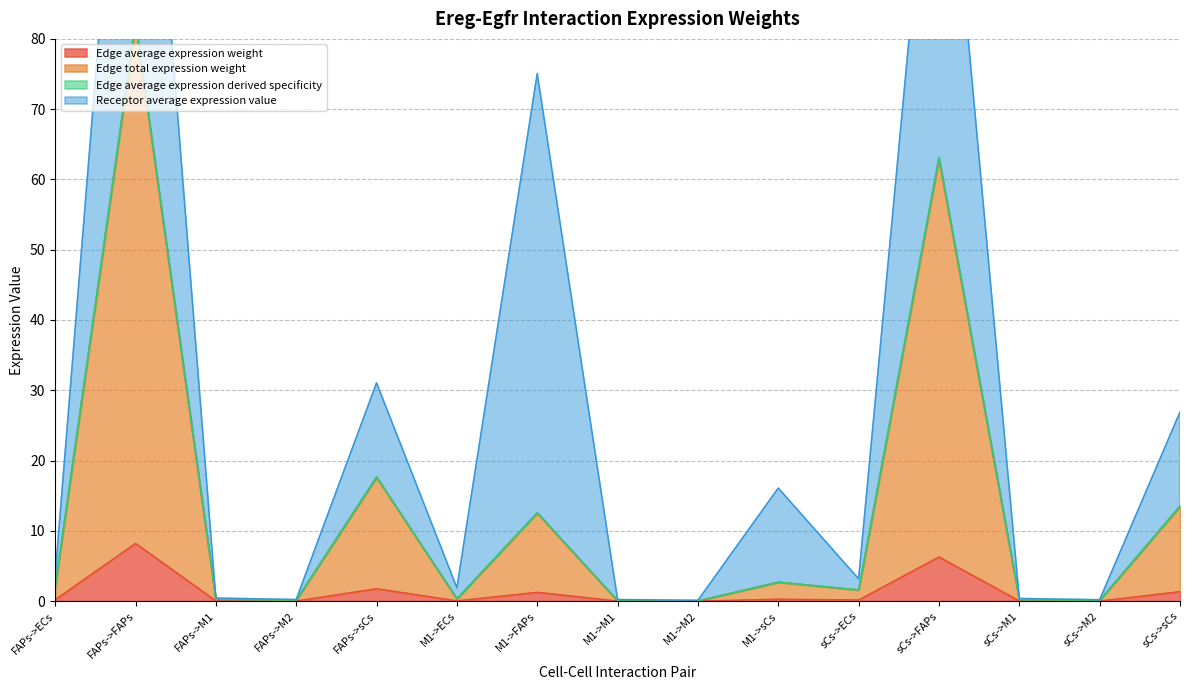

What is the highest value of the Edge average expression weight series?

8.2